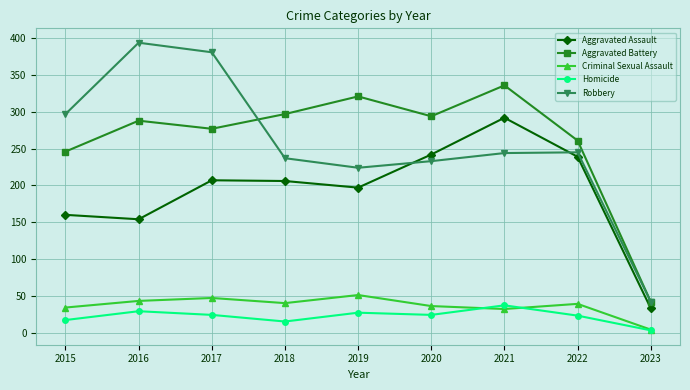

True or false: Aggravated Assault and Homicide cross at least once.

False